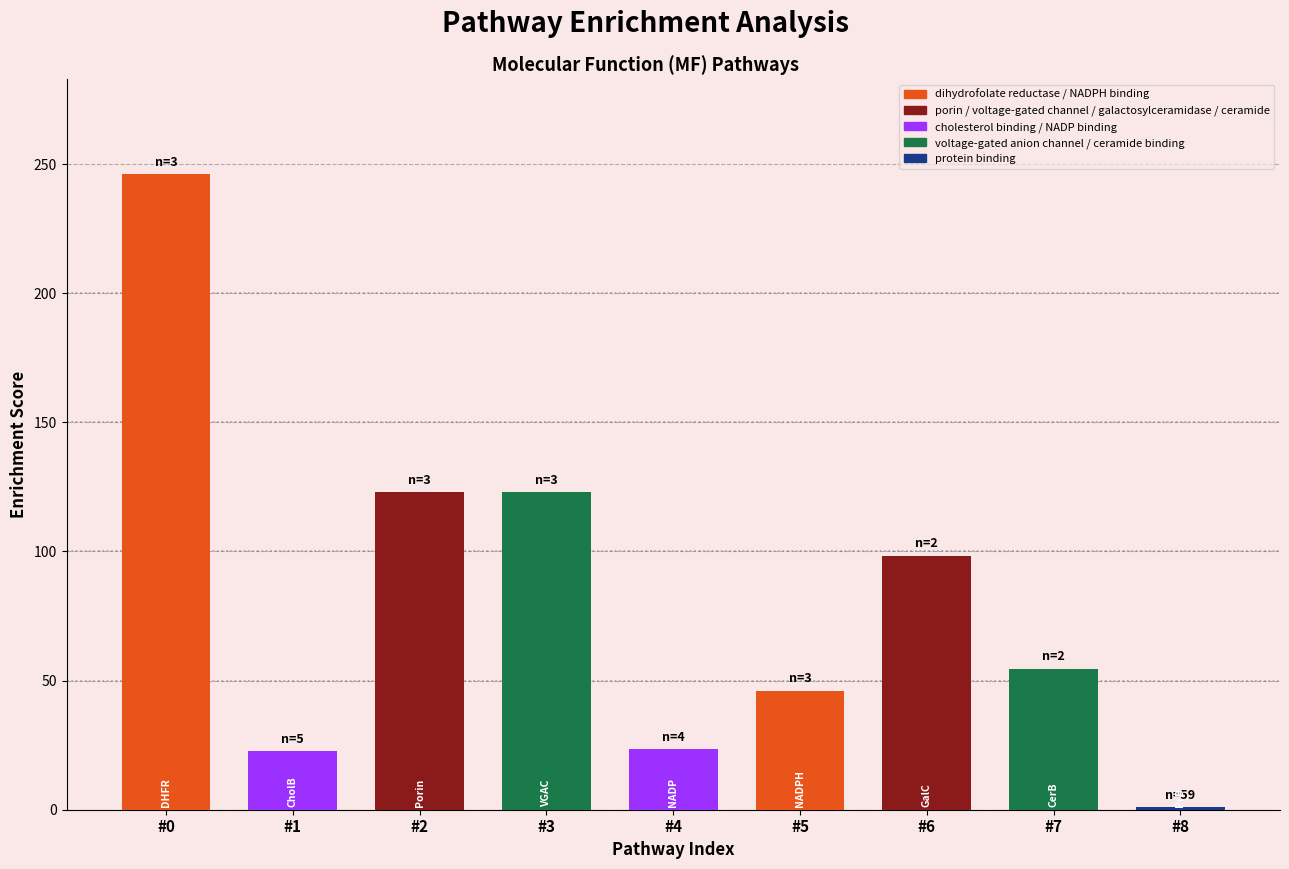

What is the sum of the values at #0 and #4?

269.5